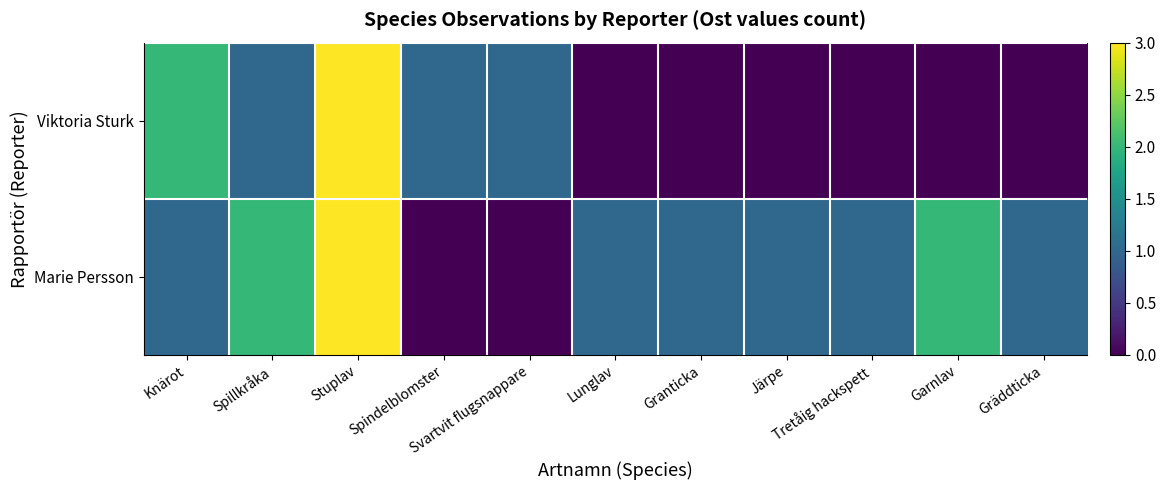

Count the number of data series in this chart.

2